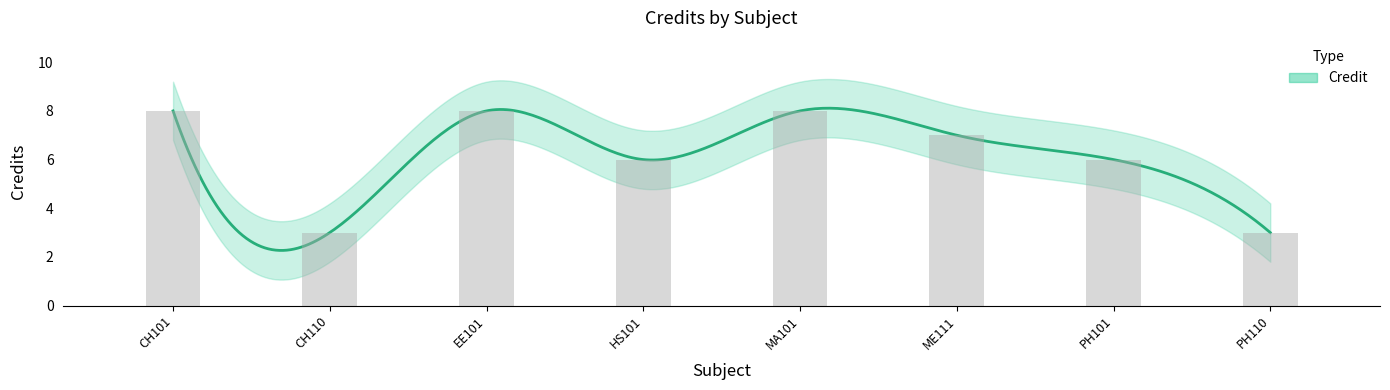

What is the change in value from EE101 to PH110?

-5